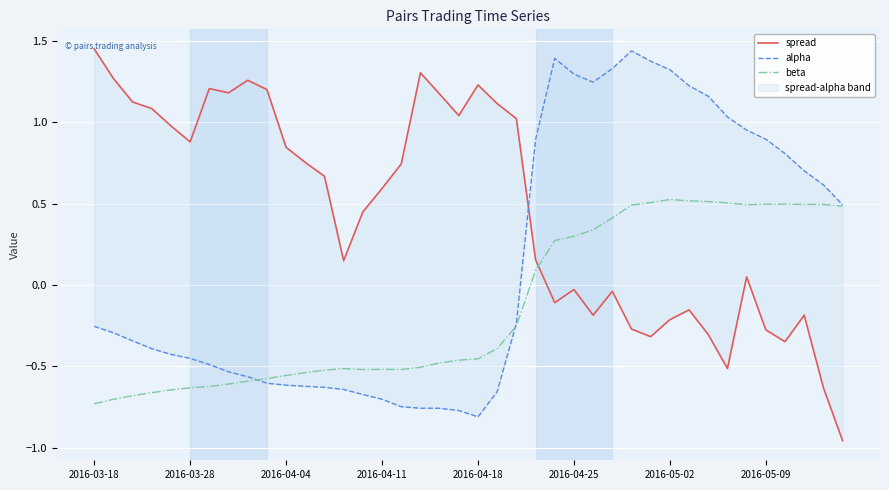

How many values in the alpha series are below 0?

23